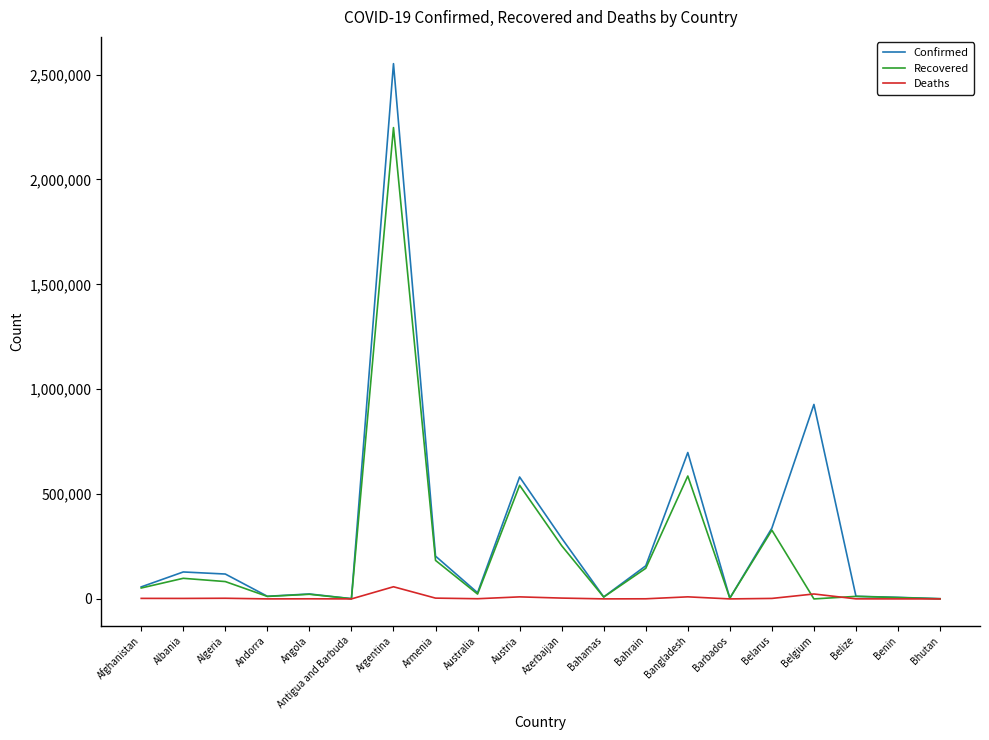

What is the difference between the maximum and minimum values in the Confirmed series?

2551072